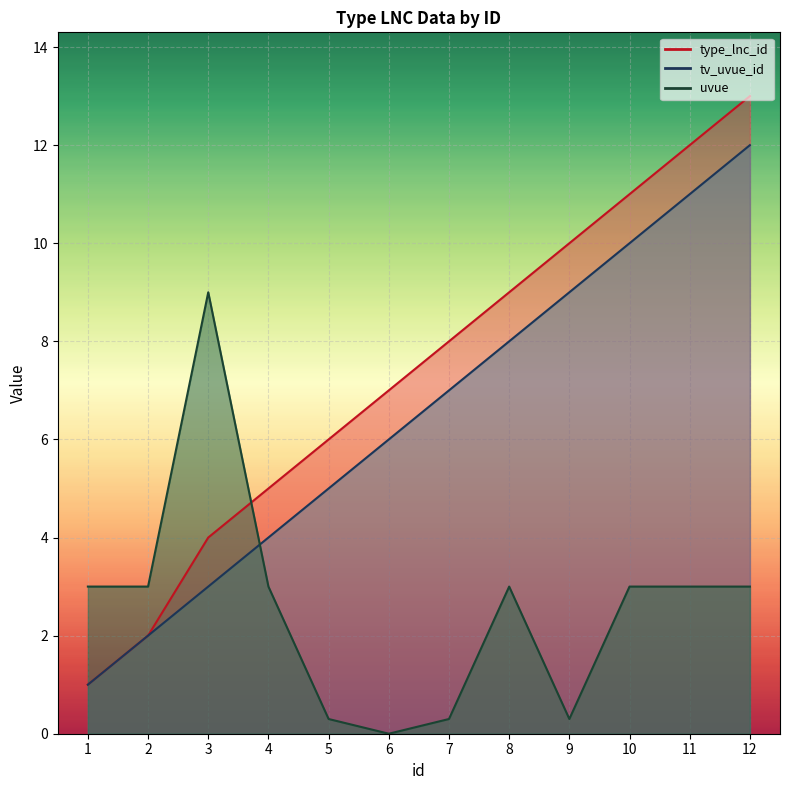

Is it true that uvue equals 5.0 at 1?

False